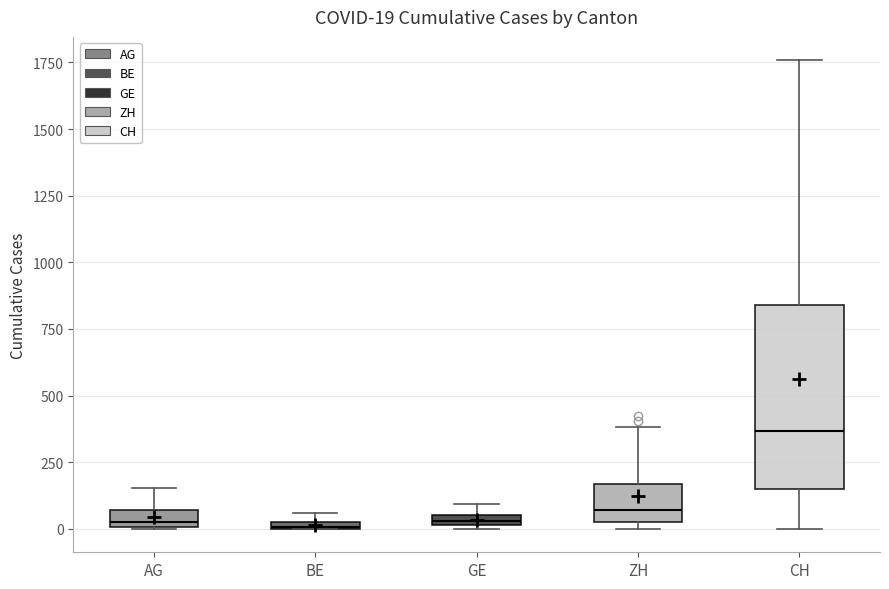

Comparing the boxes themselves (not the whiskers), which one is the tallest?

CH